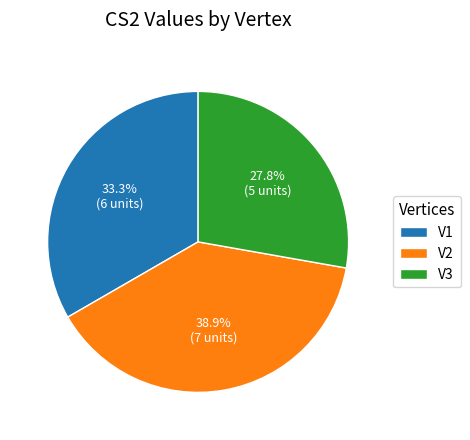

Does V3 account for over 50% of the chart?

No